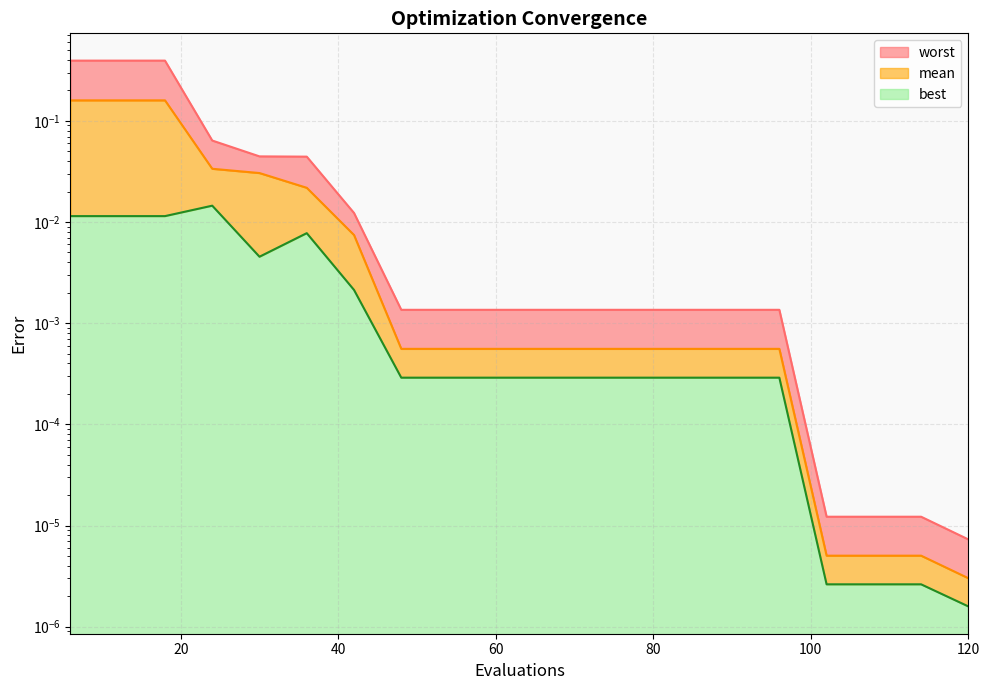

In best, how many points are lower than both neighbors (excluding endpoints)?

1